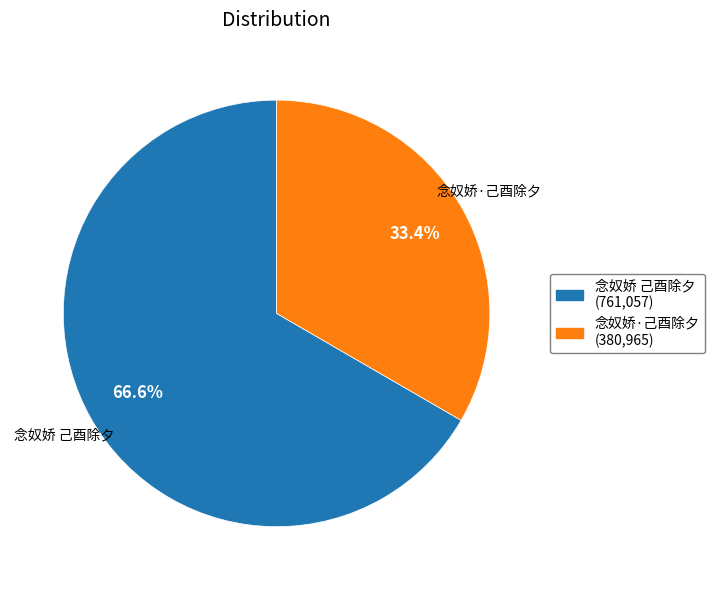

What is the ratio of the value at 念奴娇·己酉除夕 to the value at 念奴娇 己酉除夕?

0.5